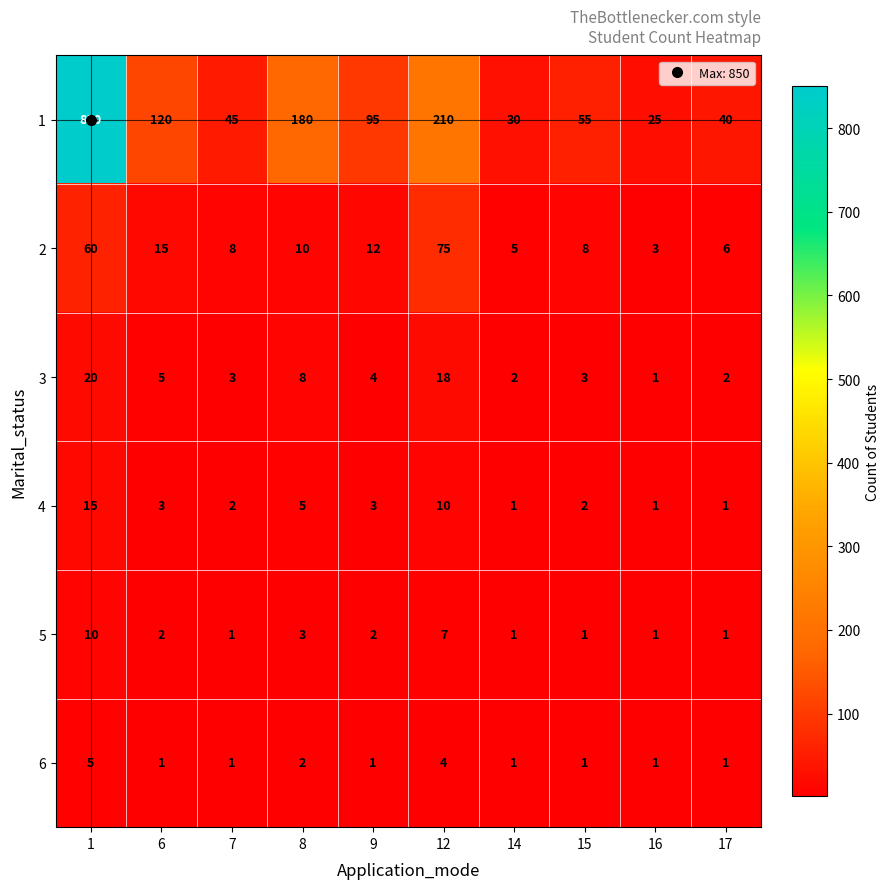

At which label is 3 closest to 10?

8